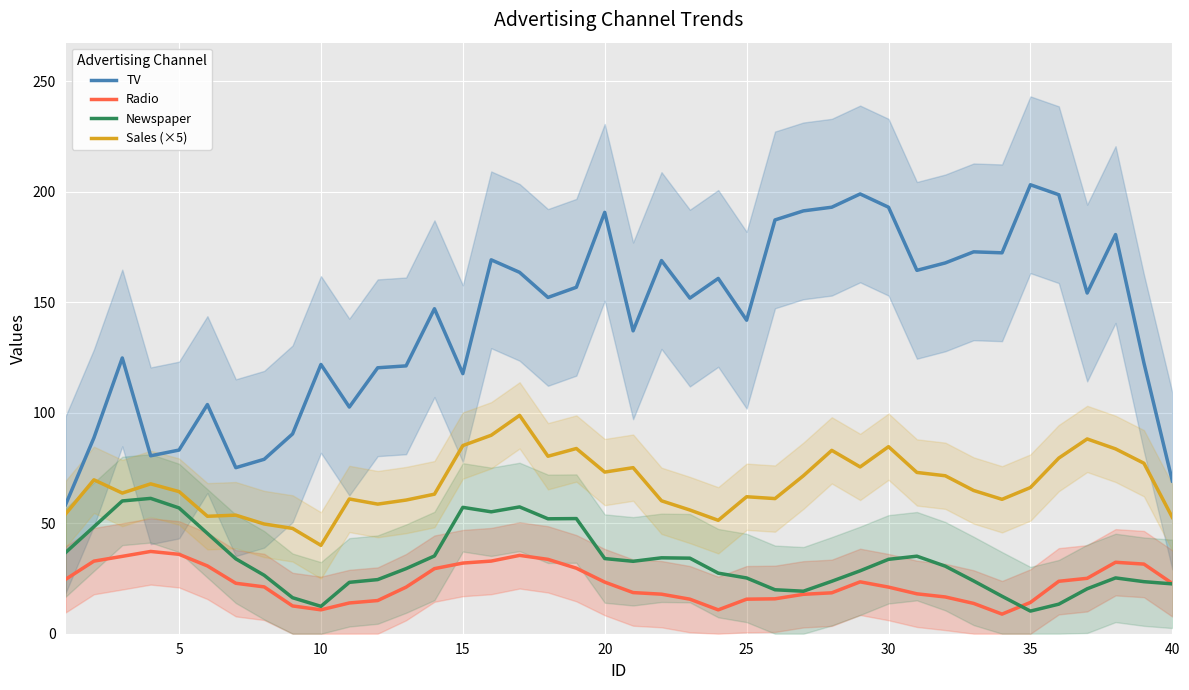

The TV series shows 117.7 at 15. True or false?

True